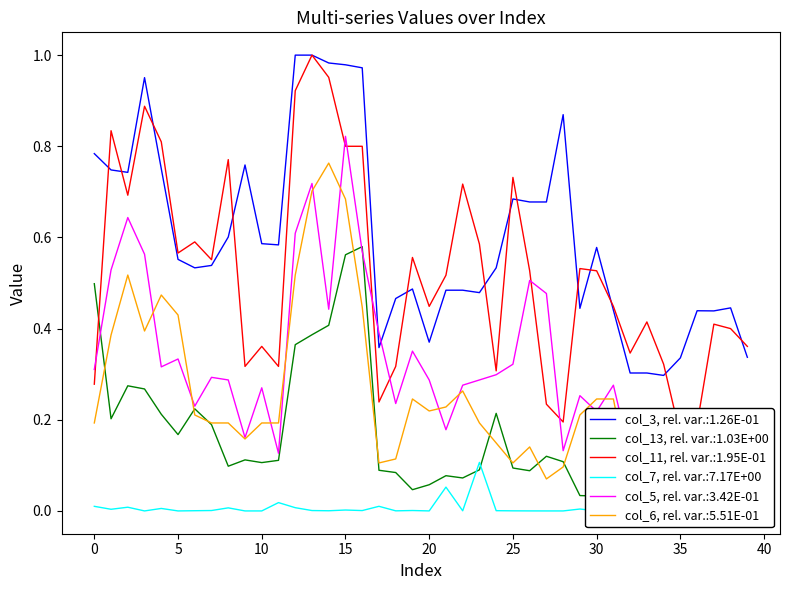

What is the sum of all col_7 values?

0.3